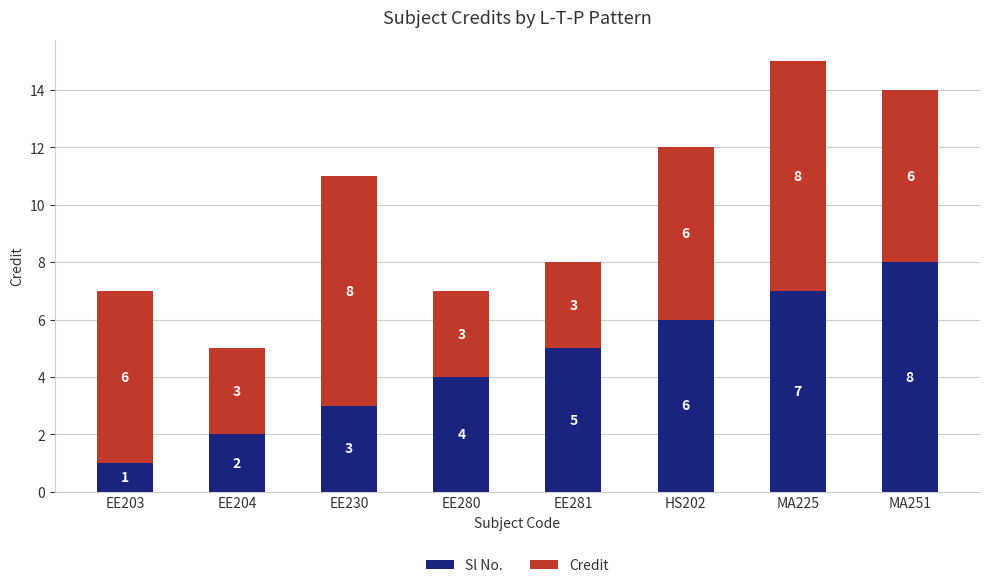

What is the maximum value for Sl No.?

8